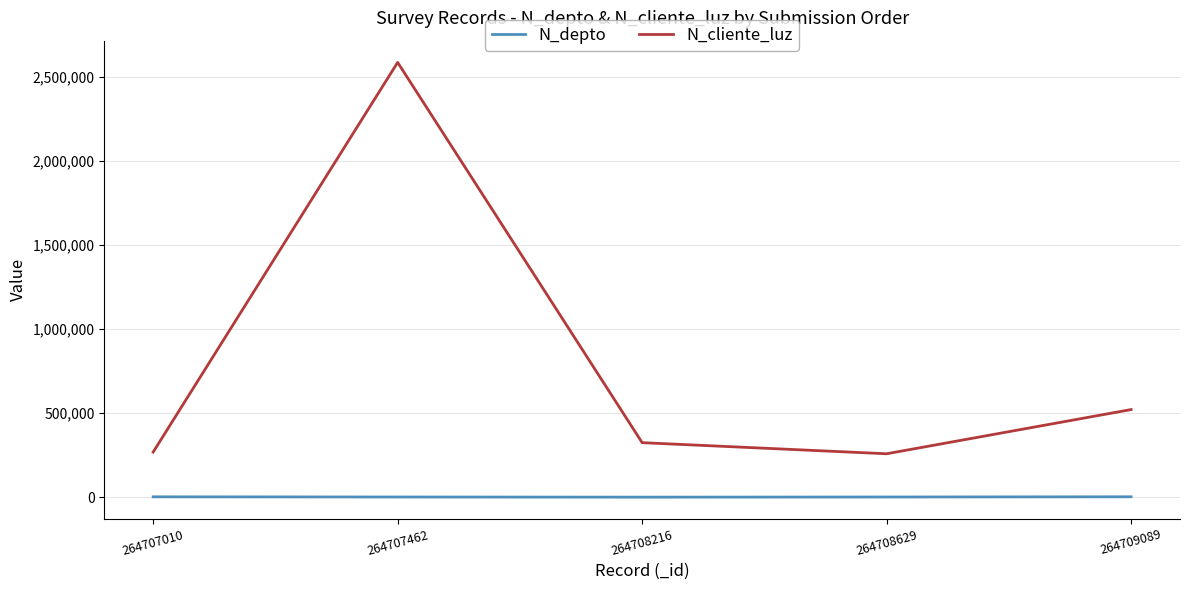

What is the sum of the N_cliente_luz values at 264707010 and 264708629?

527397